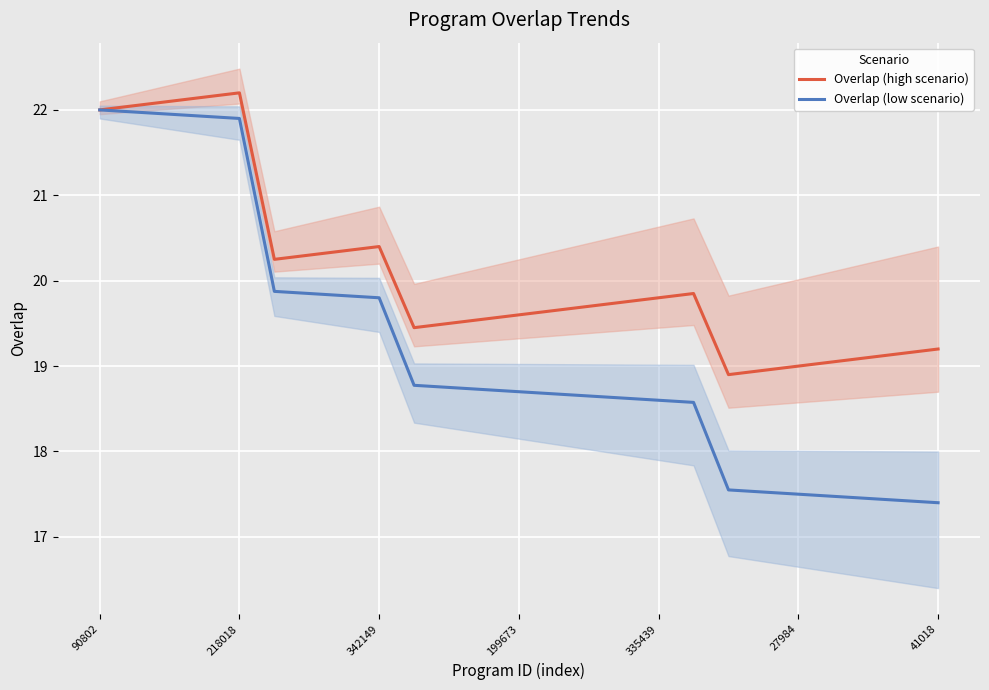

What is the maximum value shown in the chart?

22.2